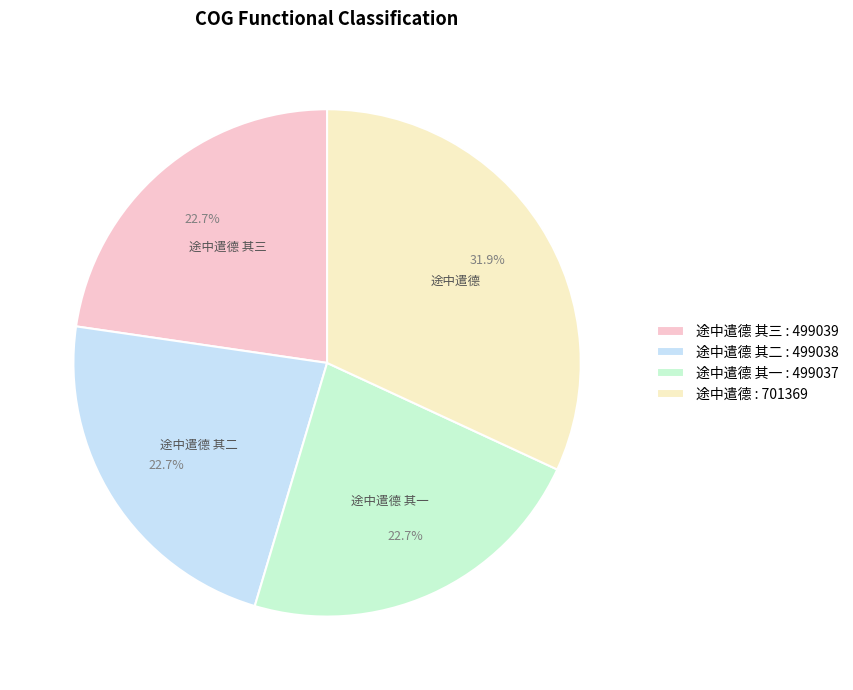

To the nearest percent, what is the average slice percentage?

25%